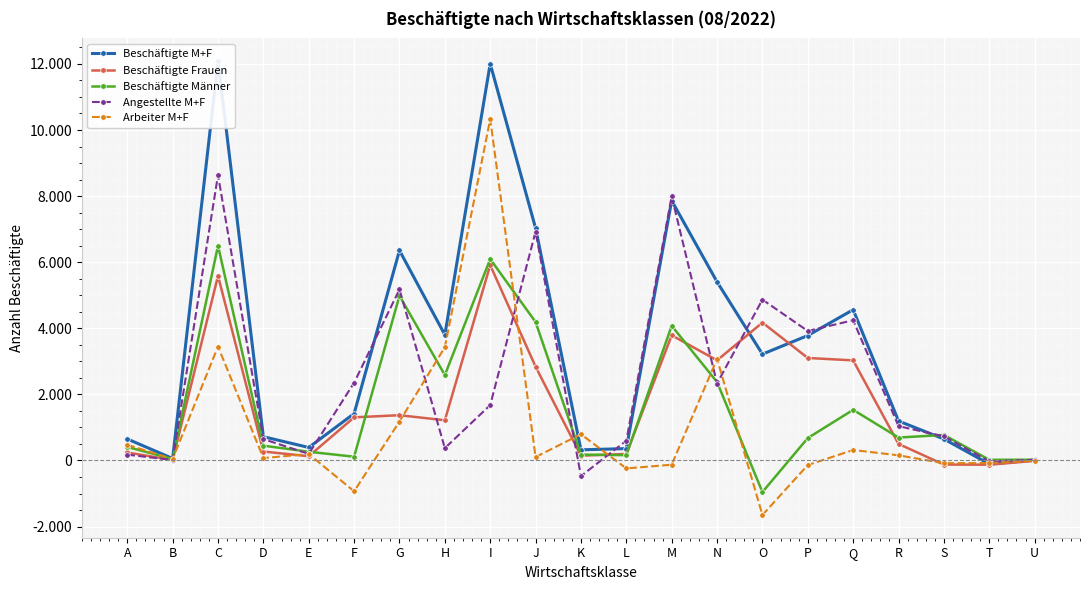

Does the chart display data point markers on the line(s)?

Yes